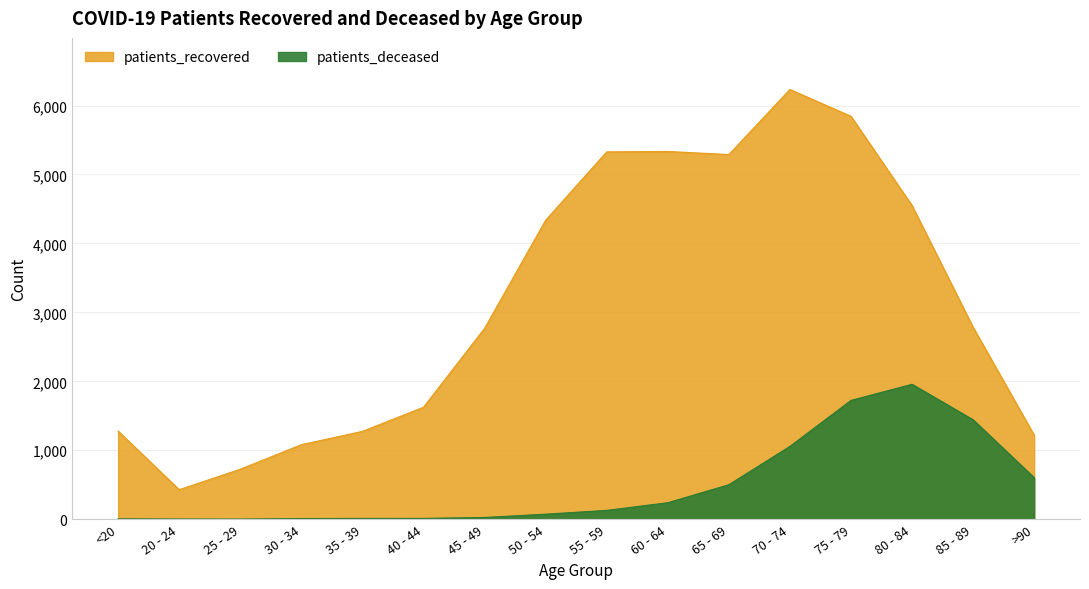

True or false: patients_recovered and patients_deceased cross at least once.

False